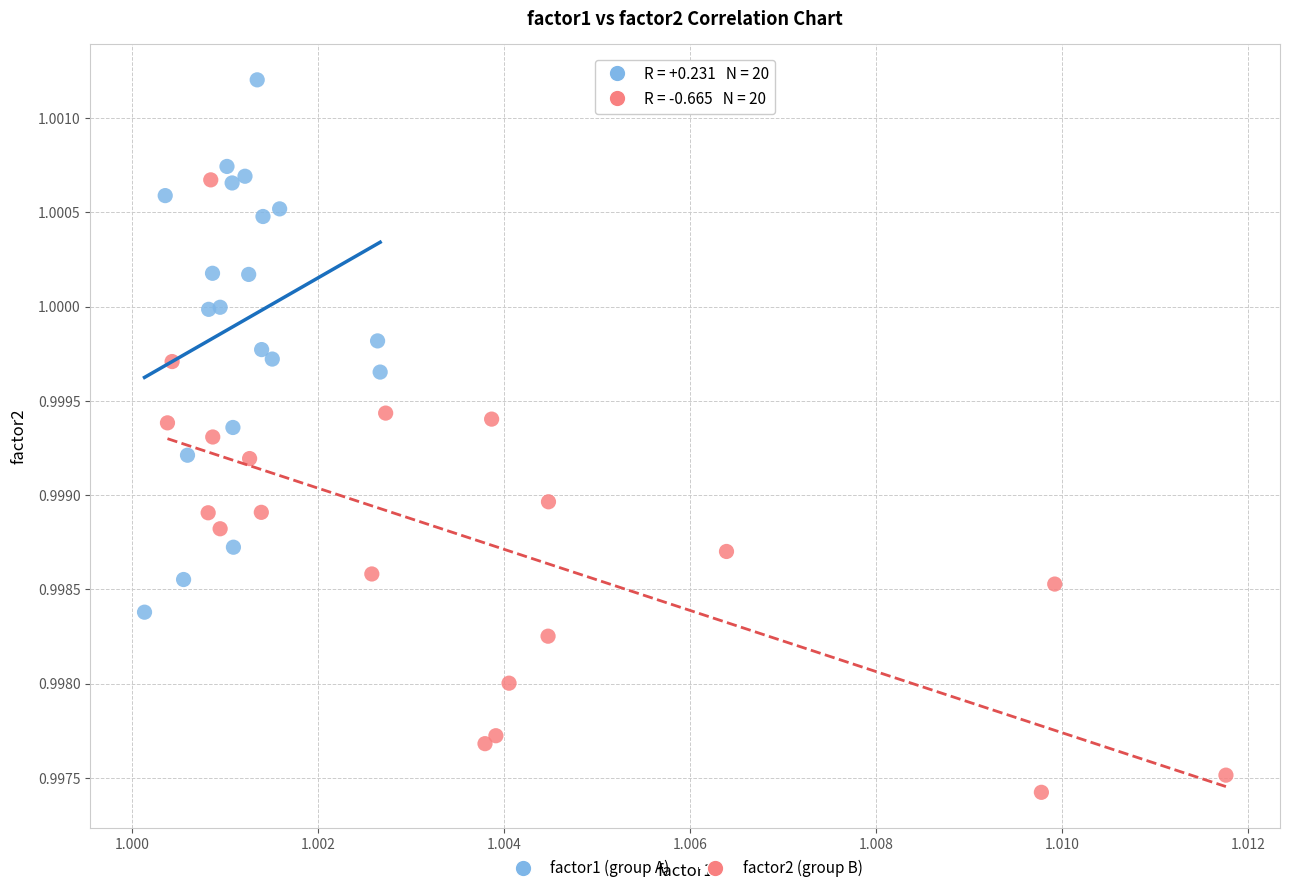

What are all the series names shown in the legend?

factor1 (group A), factor2 (group B)